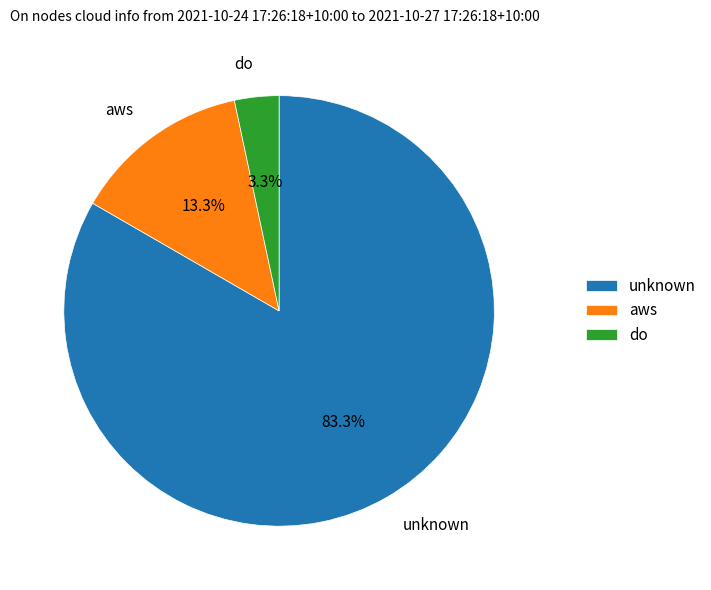

Does aws represent more than half of the total?

No